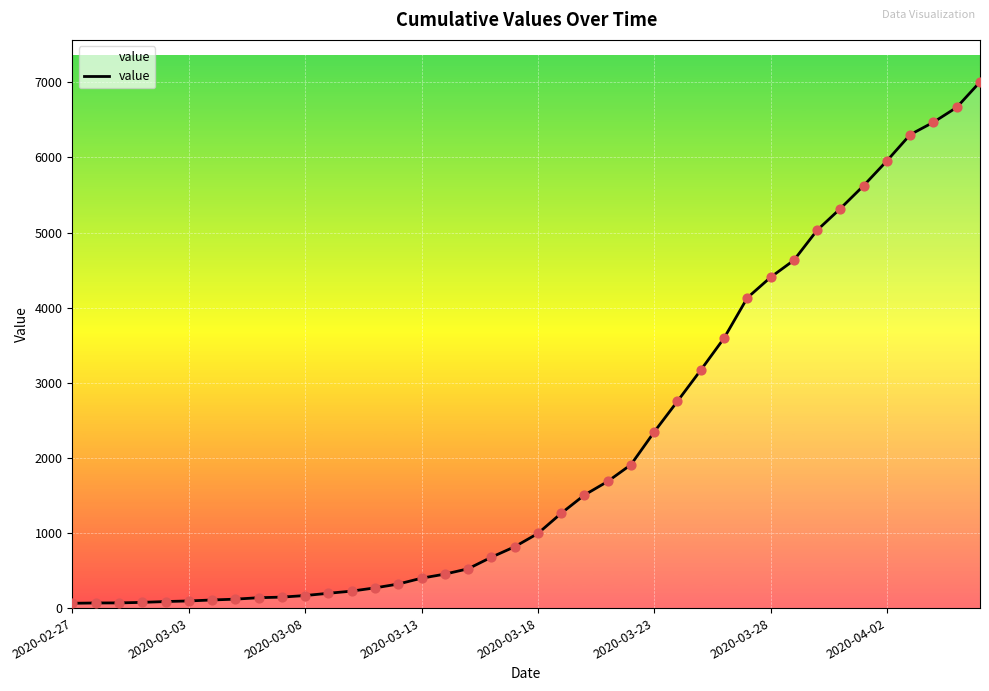

What is the difference between the maximum and minimum values?

6940